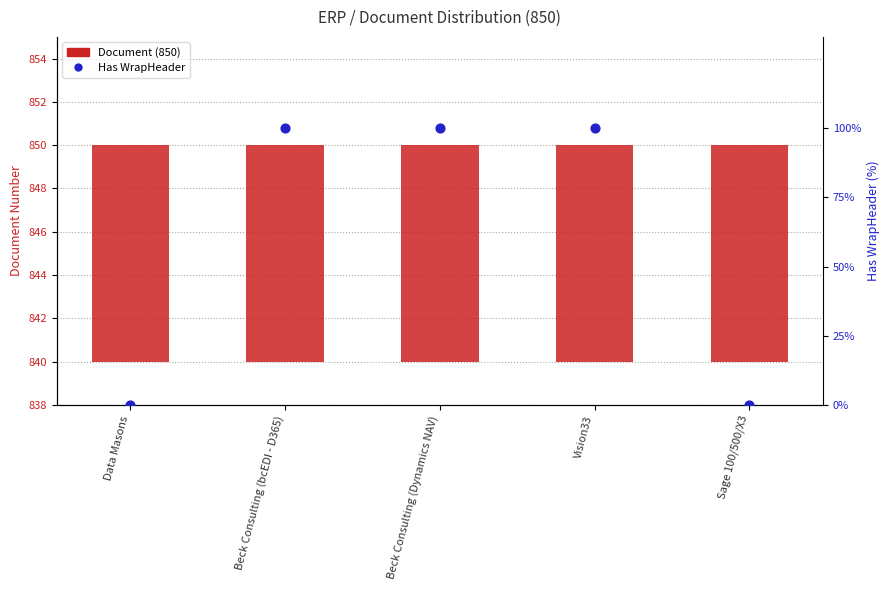

What is the total value across all series at Beck Consulting (bcEDI - D365)?

110